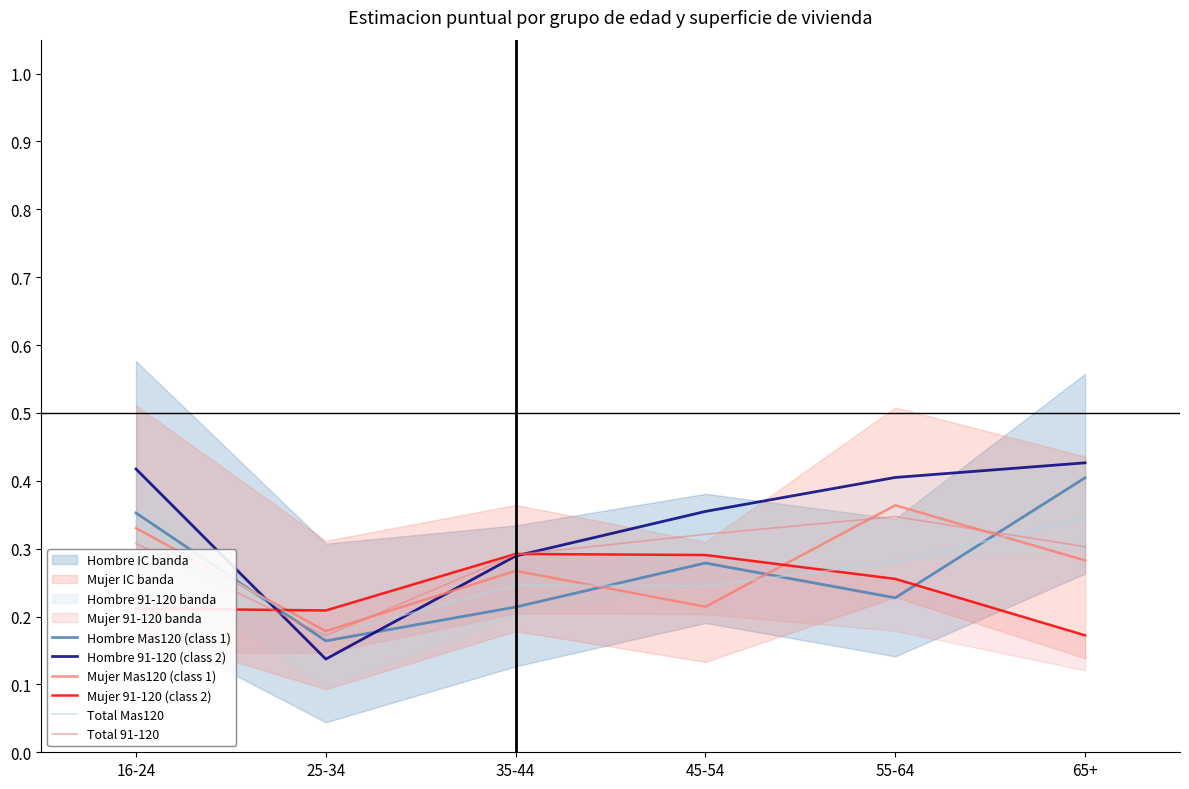

Which category has the lowest value across all series?

25-34